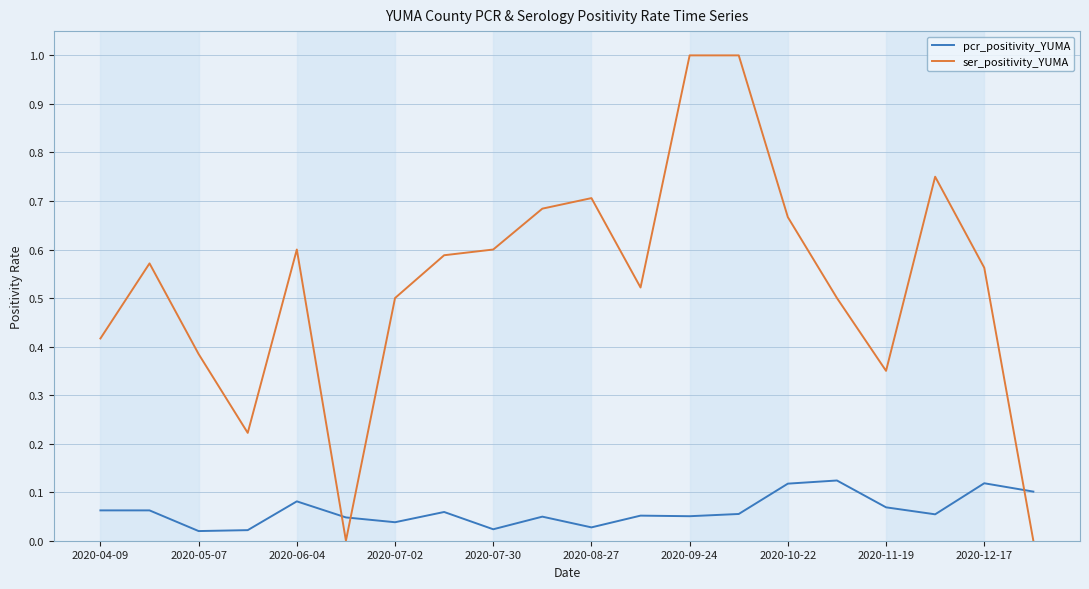

True or false: ser_positivity_YUMA has more than 2 interior local peaks.

True